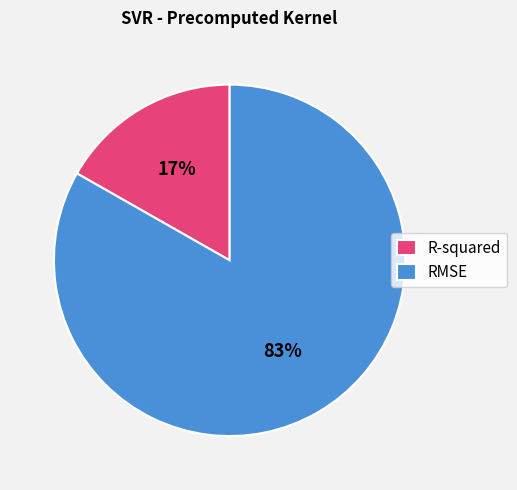

What is the smallest slice in the pie chart?

R-squared